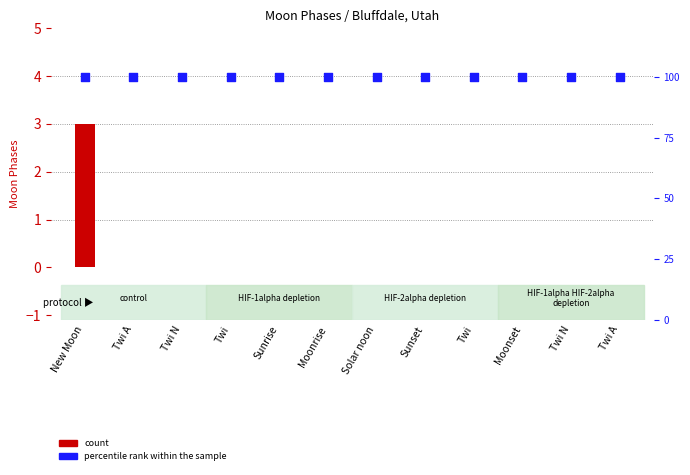

Which series reaches the maximum Y coordinate?

percentile rank within the sample